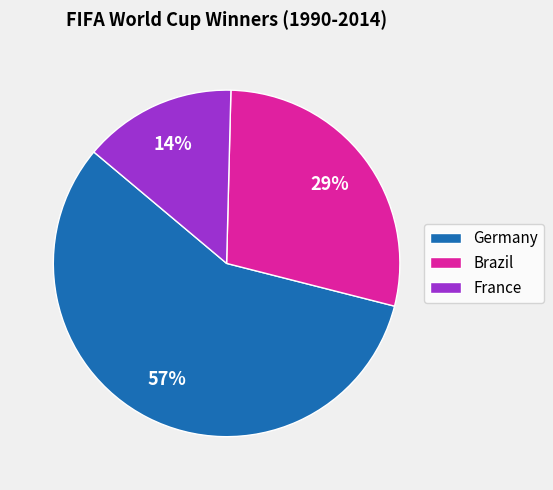

Is it true that France is 22% of the pie?

False